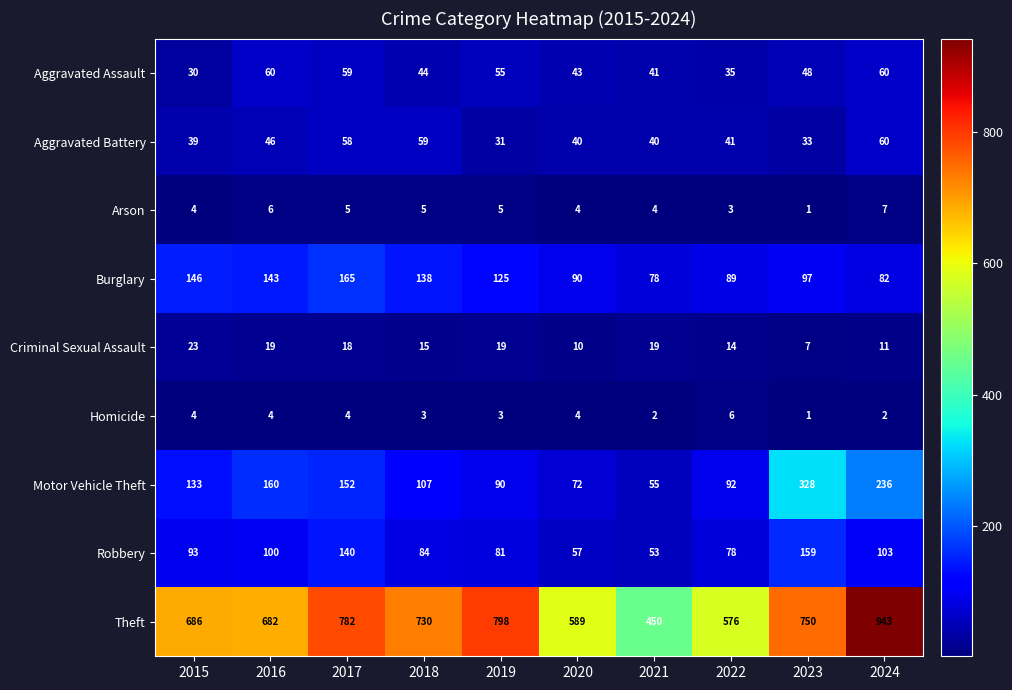

What is the total value across all series at 2016?

1220